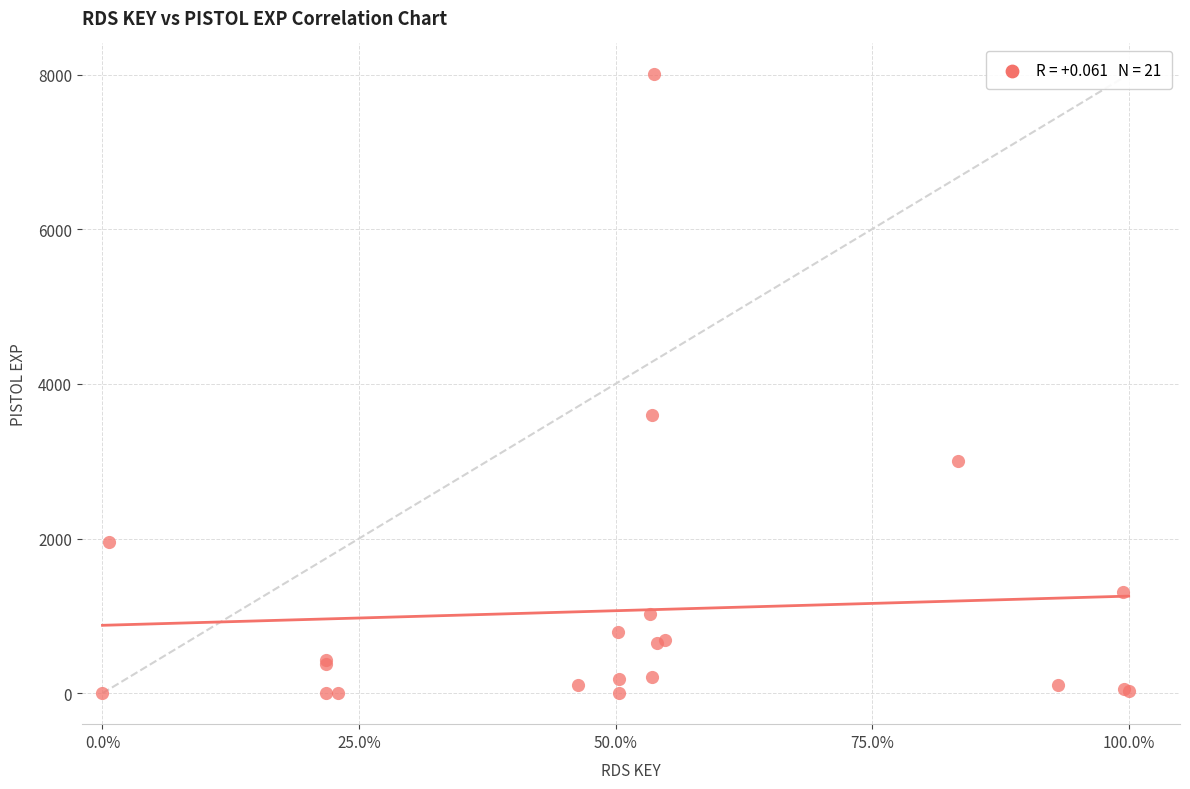

What Y value in the scatter plot is closest to 4001?

3600